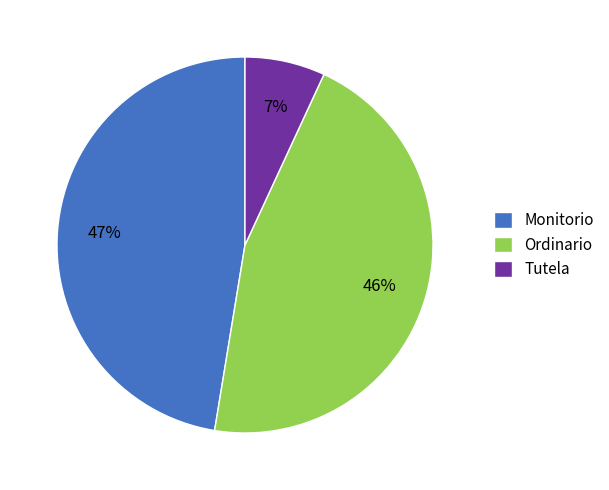

How many segments does this pie chart have?

3